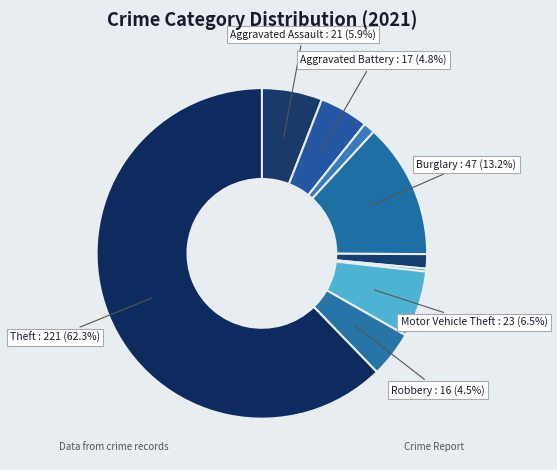

How many segments does this pie chart have?

9